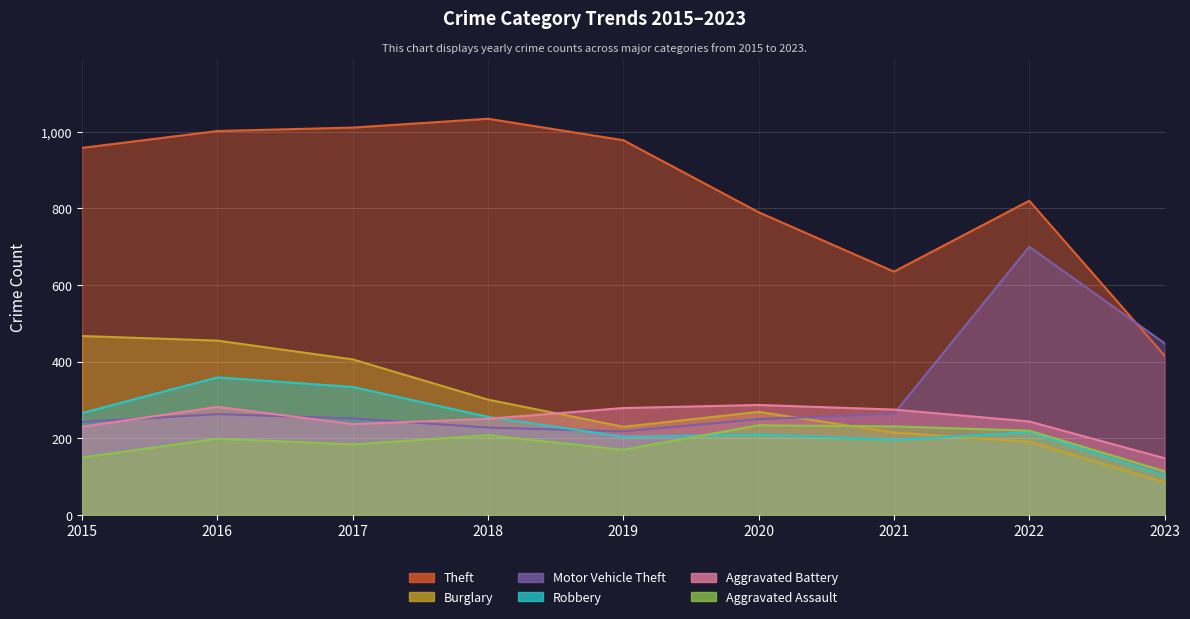

At how many categories does at least one series exceed 328?

9